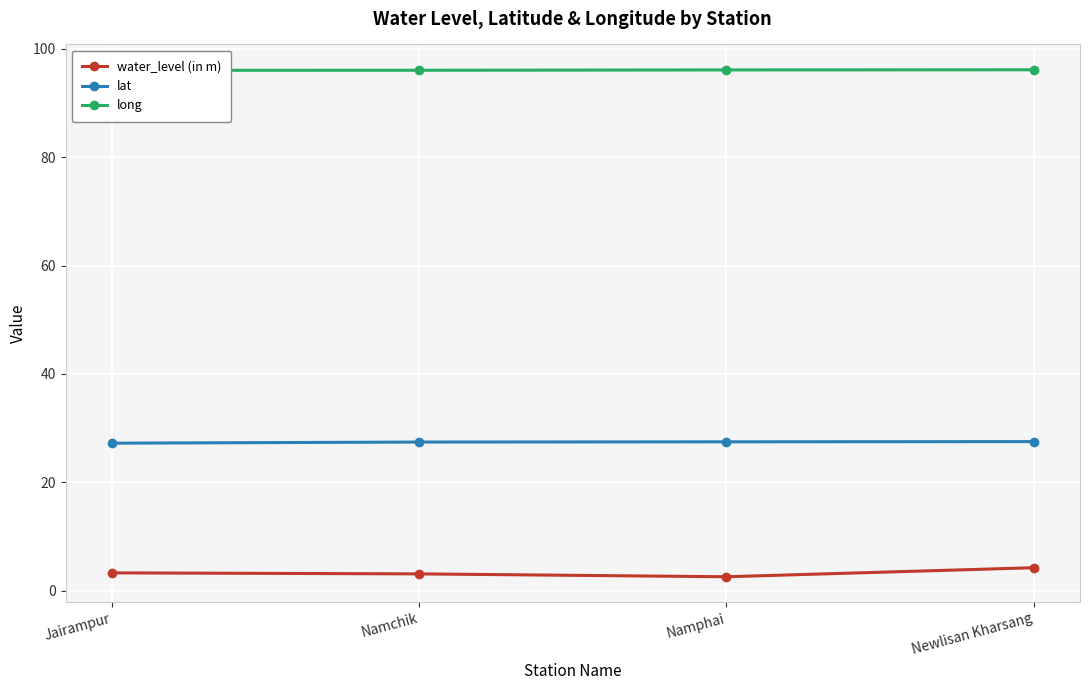

True or false: lat has a value of 8.7 at Namchik.

False